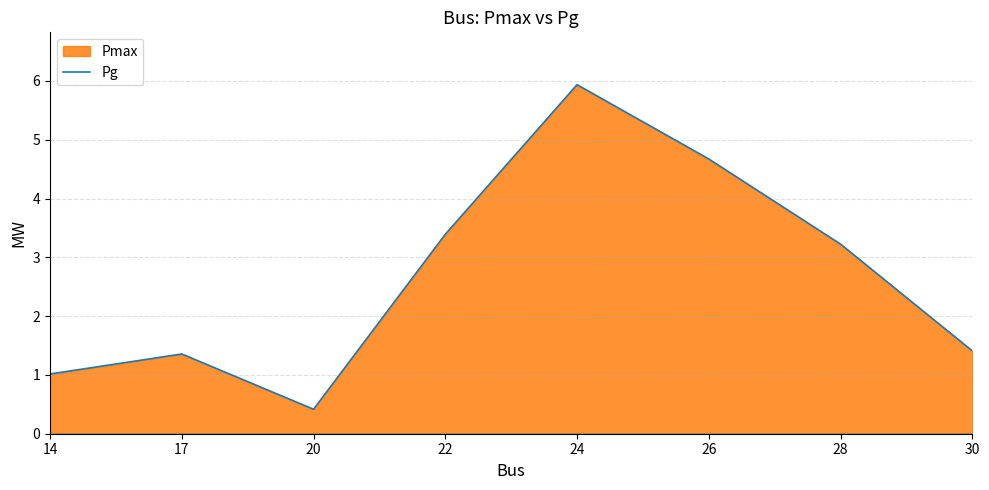

Does the chart have visible grid lines?

Yes